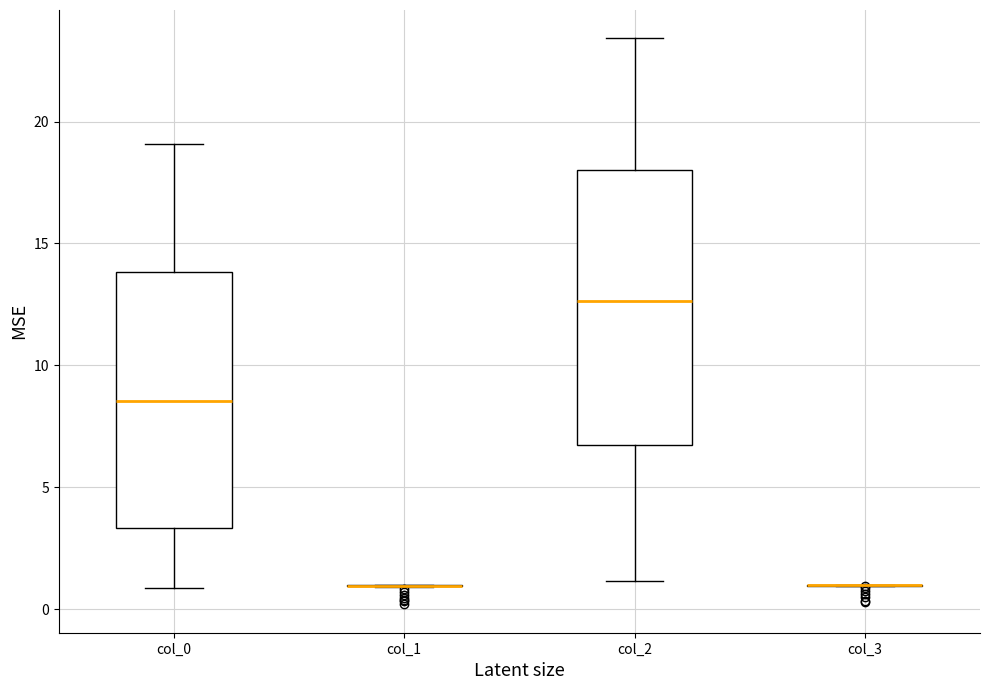

Comparing the boxes themselves (not the whiskers), which one is the tallest?

col_2